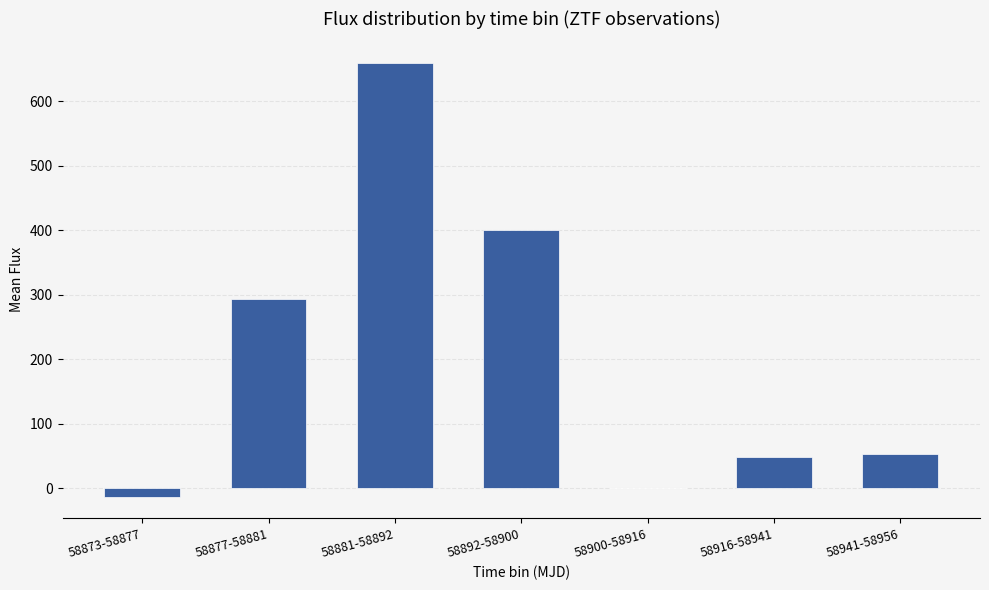

Where is the data nearest to the value 322?

58877-58881